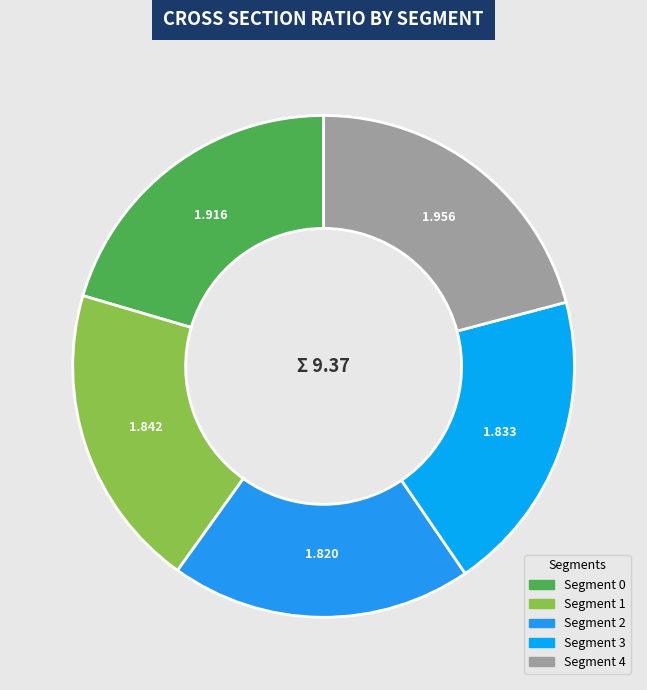

Count the number of slices in the pie.

5